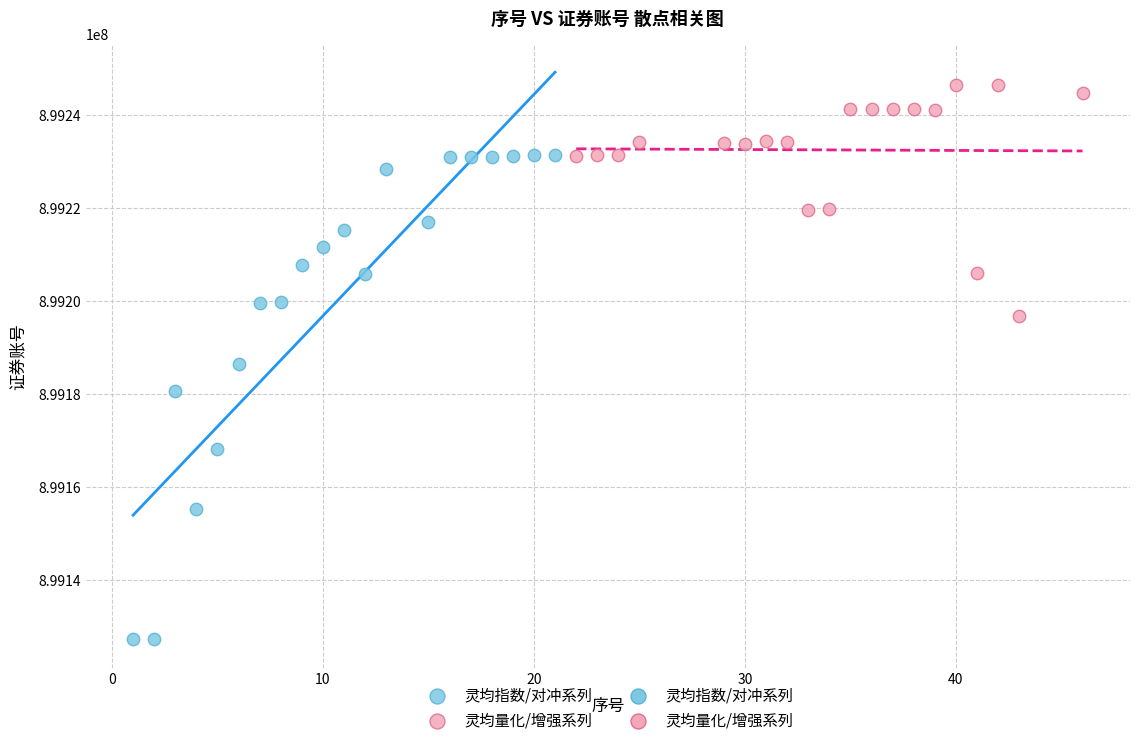

Which series has the largest Y range (max minus min)?

灵均指数/对冲系列